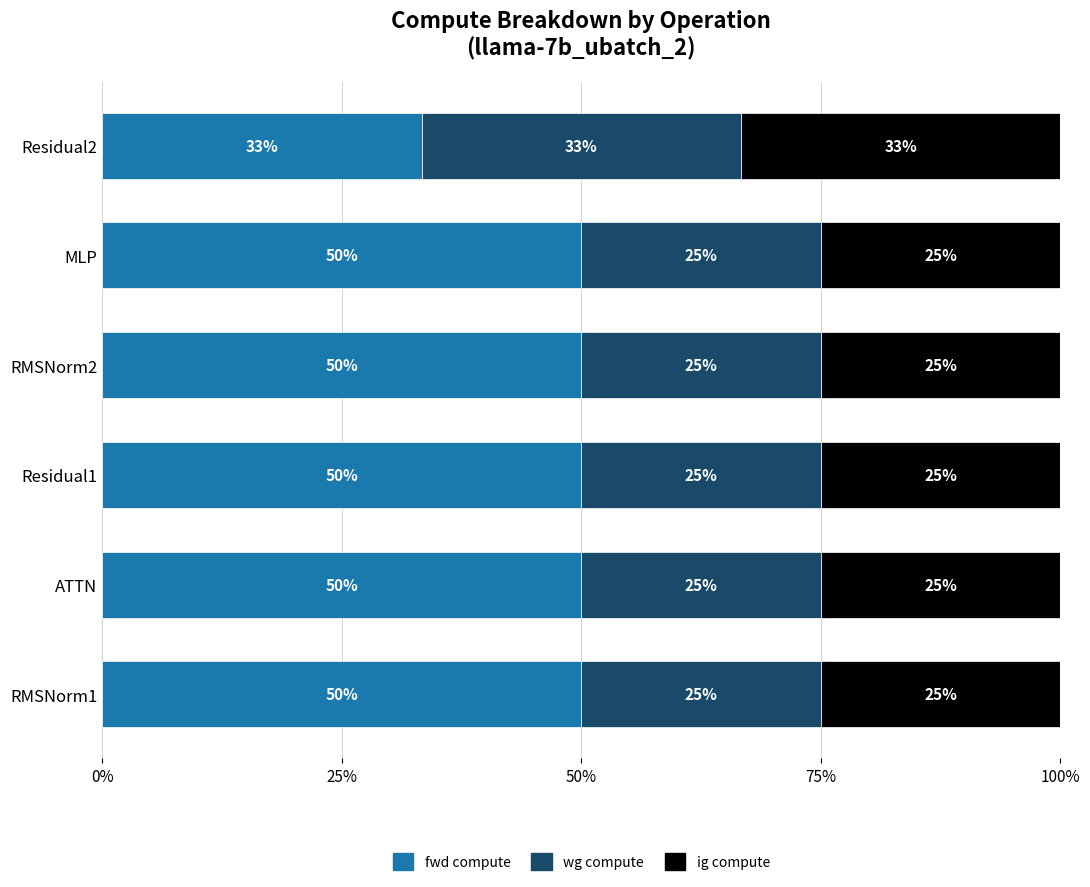

What is the total value across all series at ATTN?

100.0